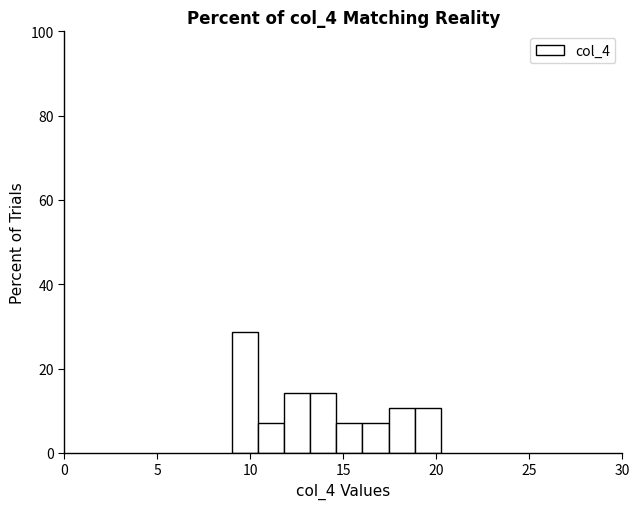

Read against the x-axis, roughly where is the centre of the tallest bar?

9.5